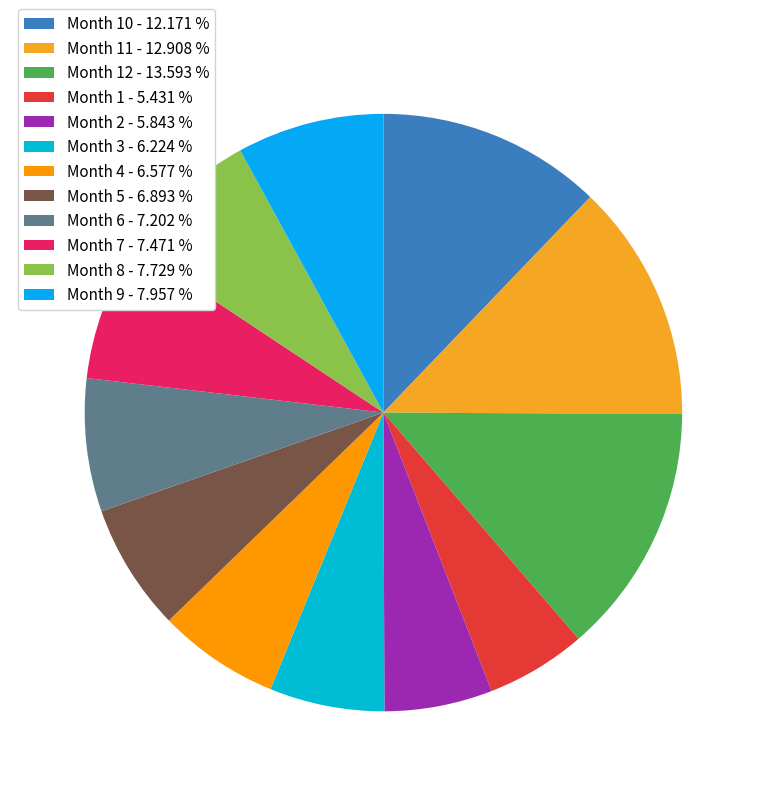

How many segments does this pie chart have?

12